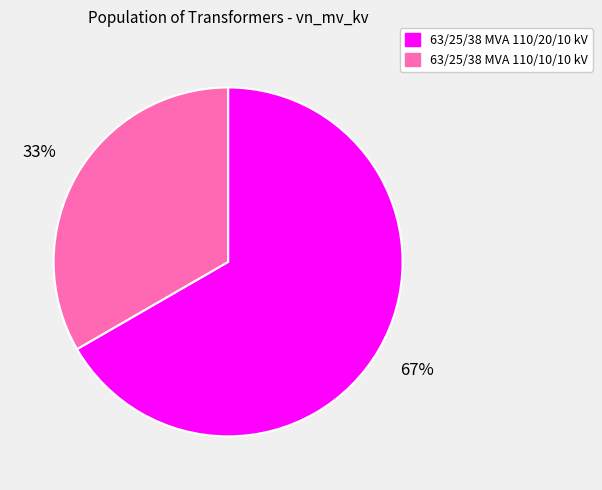

Is the sum of 63/25/38 MVA 110/10/10 kV and 63/25/38 MVA 110/20/10 kV greater than half?

Yes